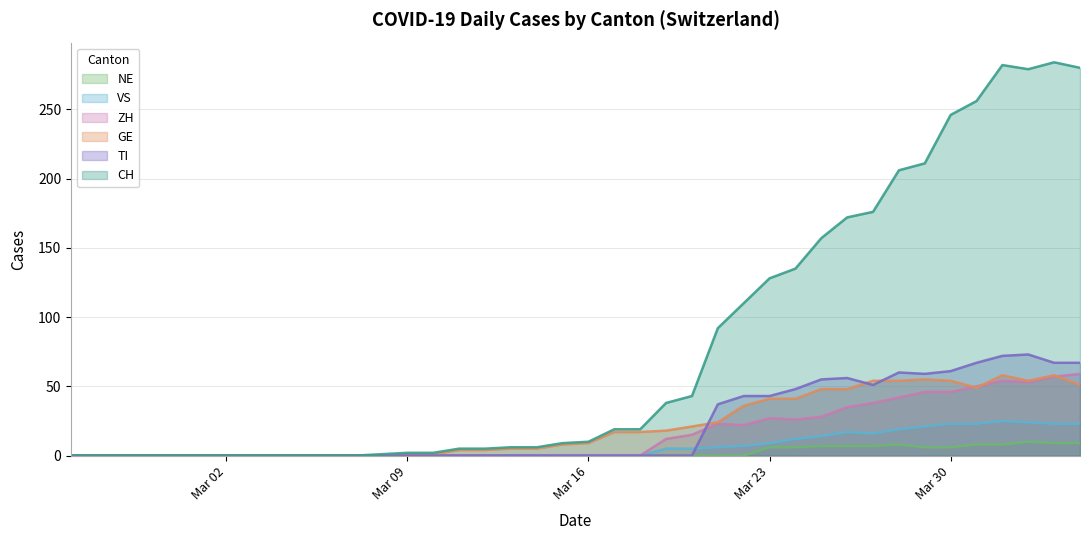

Which series has the widest spread of values?

CH